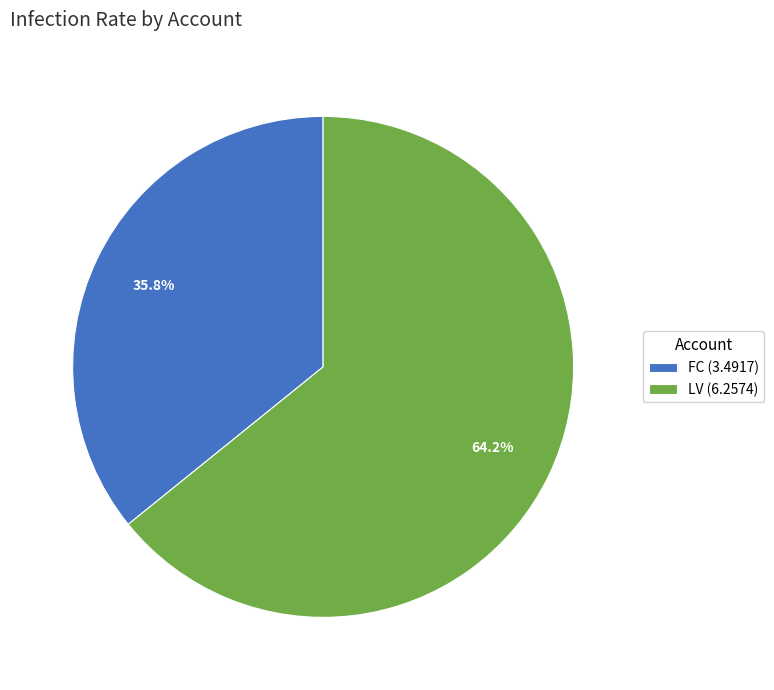

What percentage is the FC slice, to the nearest percent?

36%